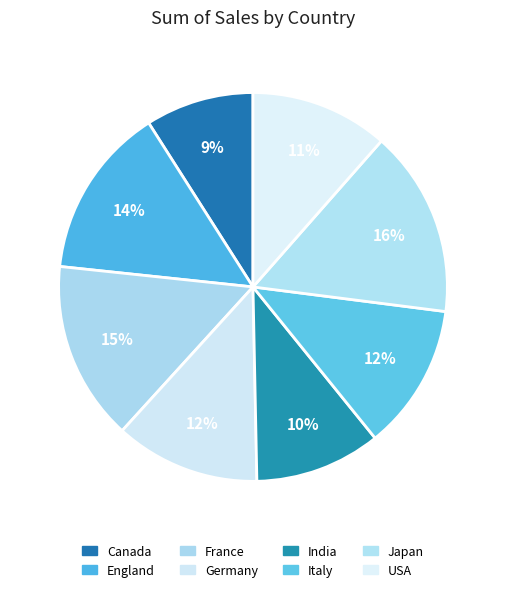

True or false: India accounts for 18% of the total.

False